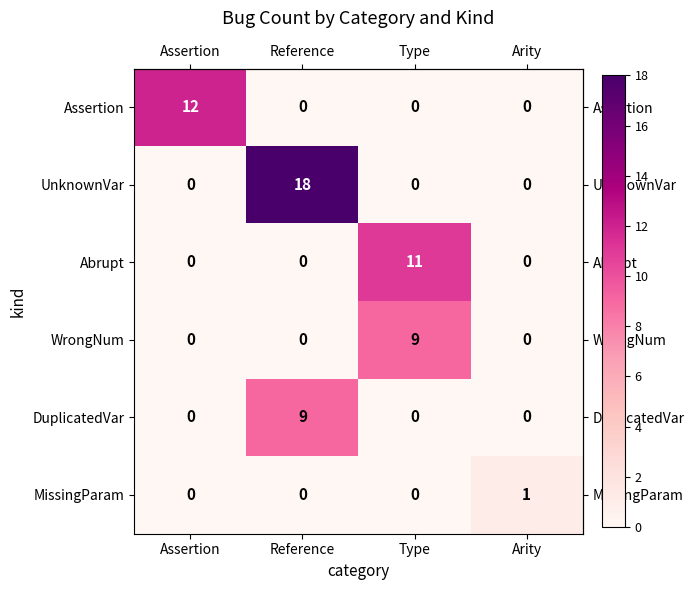

What is the maximum value shown in the chart?

18